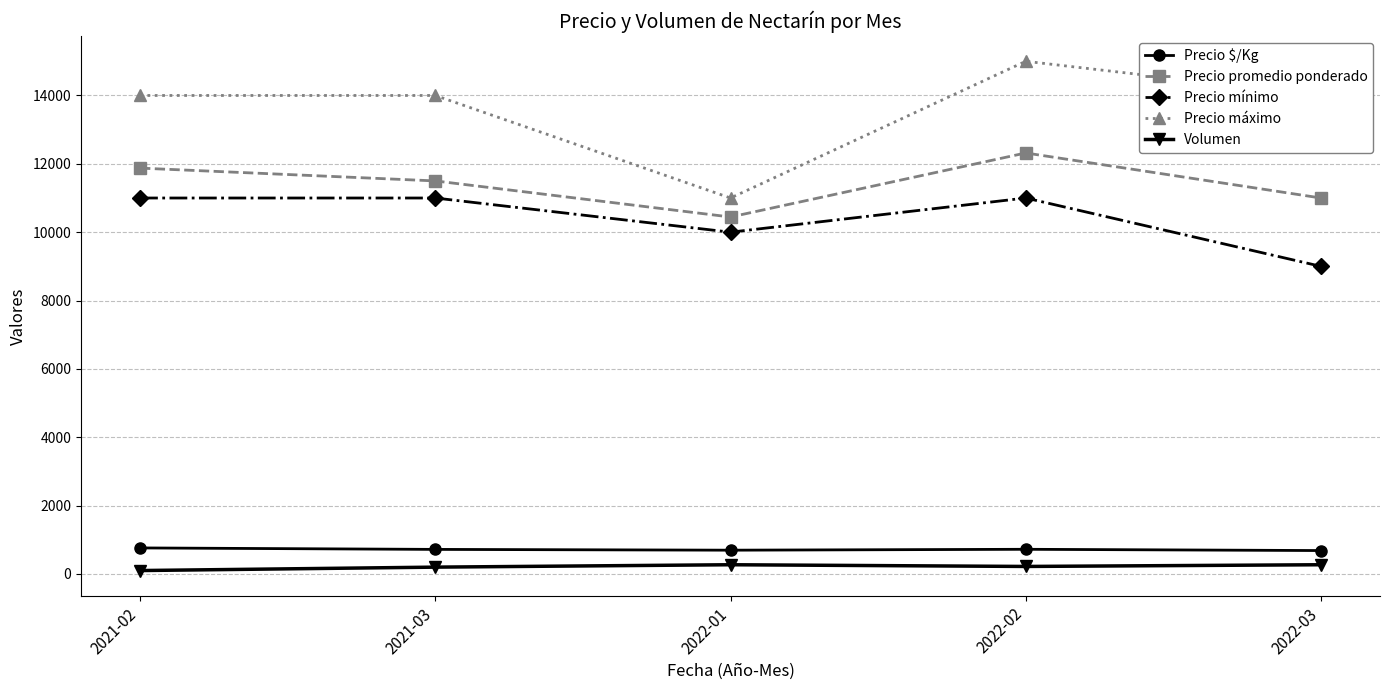

What is the average value of the Precio $/Kg series?

717